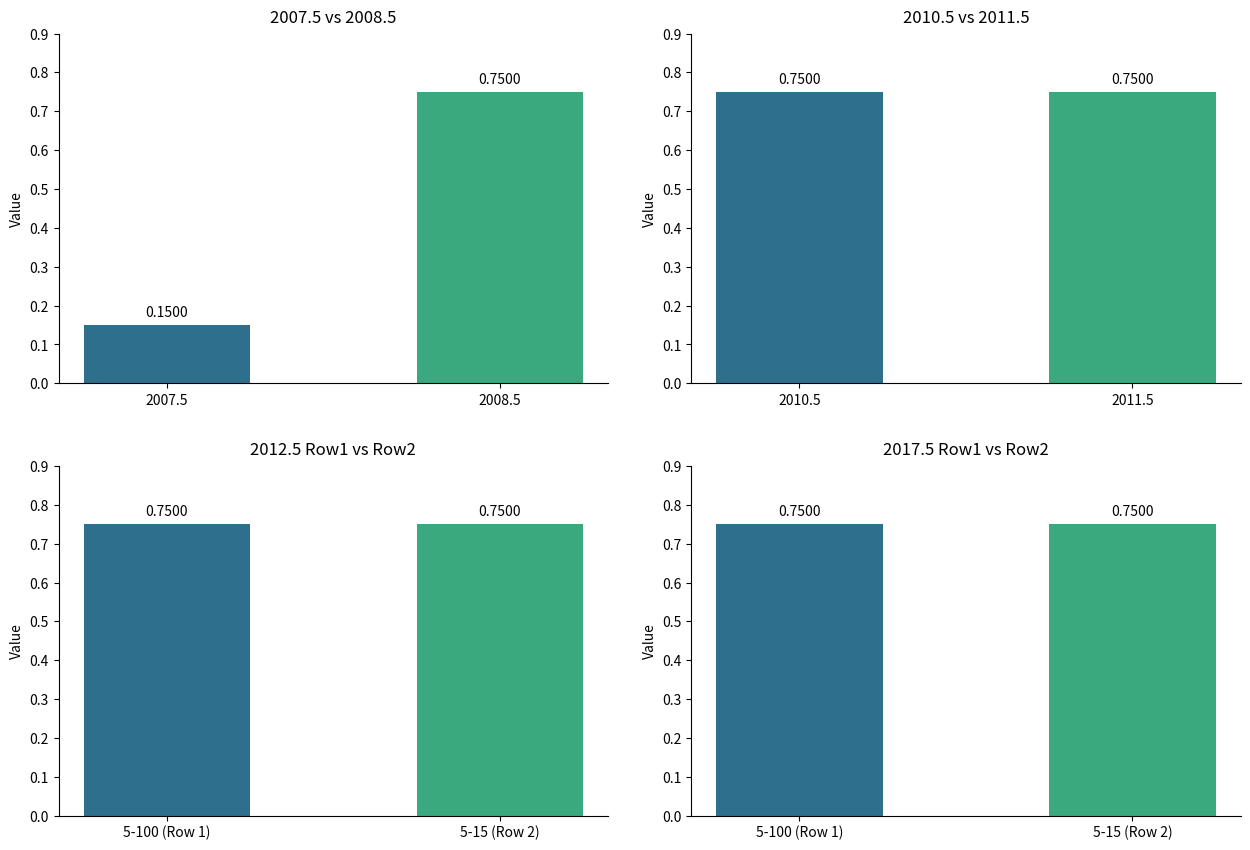

Between 2011.5 and 2008.5, which is larger?

2011.5